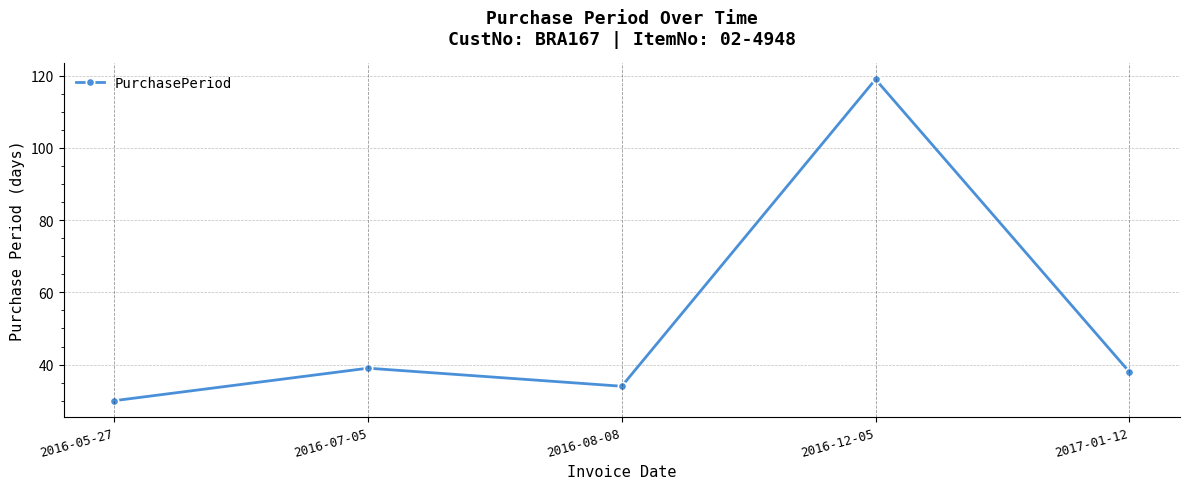

Rank the categories by value from lowest to highest.

2016-05-27, 2016-08-08, 2017-01-12, 2016-07-05, 2016-12-05